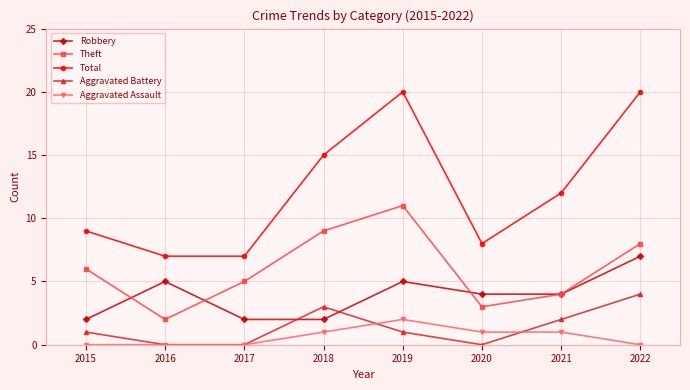

The value of Total at 2021 is 5. True or false?

False